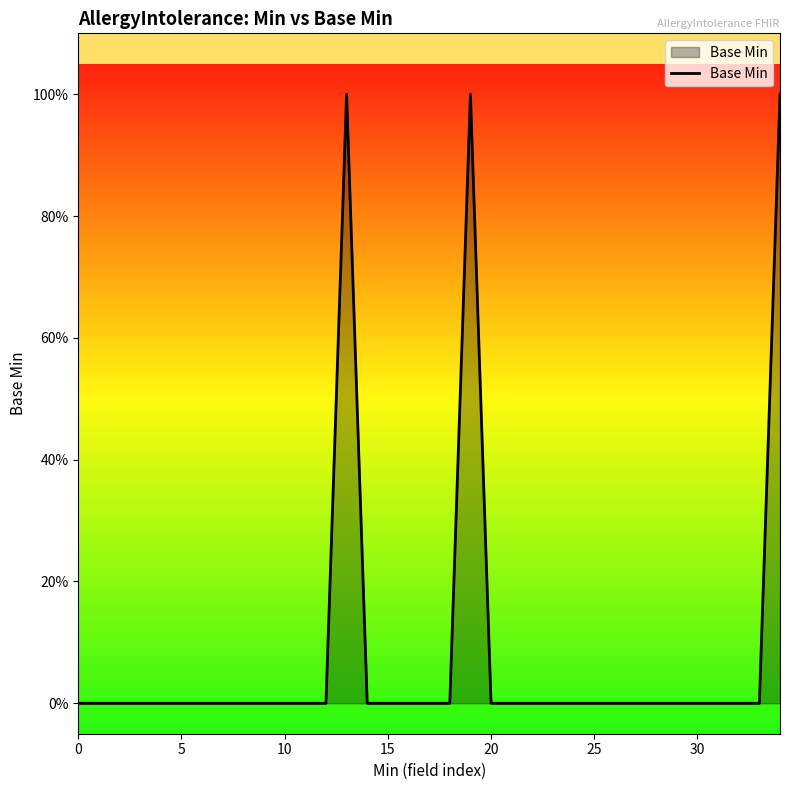

Is this an area chart (filled region under the line)?

Yes